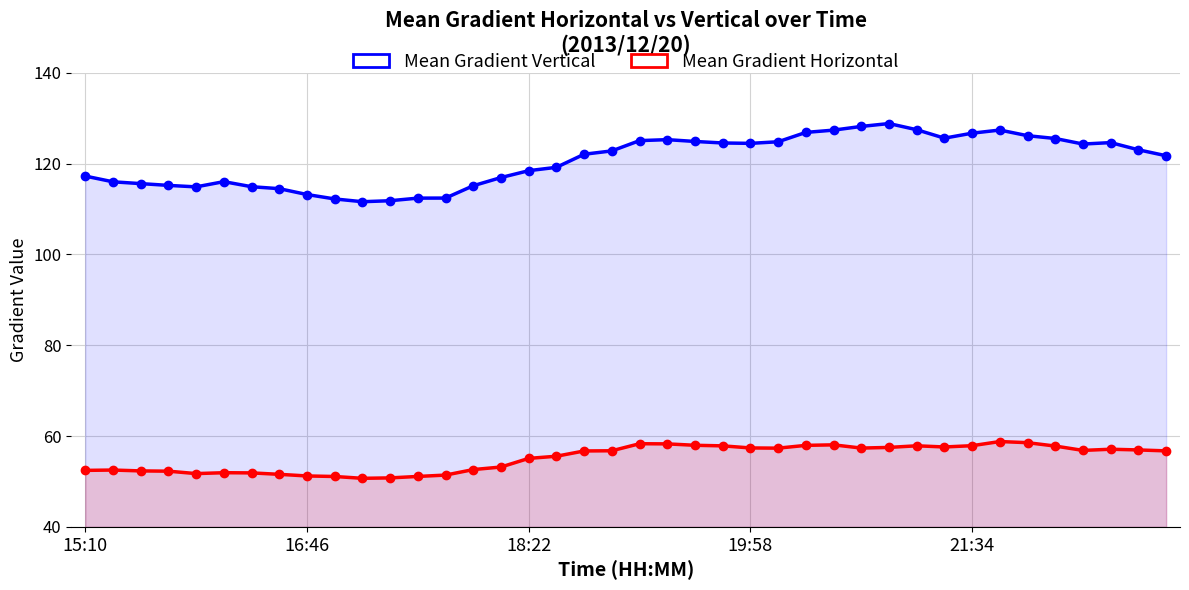

True or false: Mean Gradient Horizontal and Mean Gradient Vertical intersect in this chart.

False